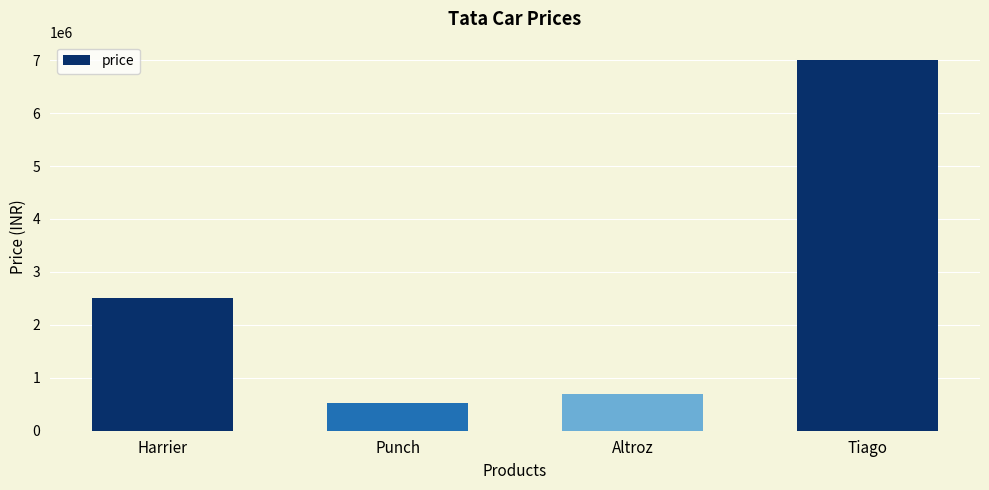

What is the average value?

2680000